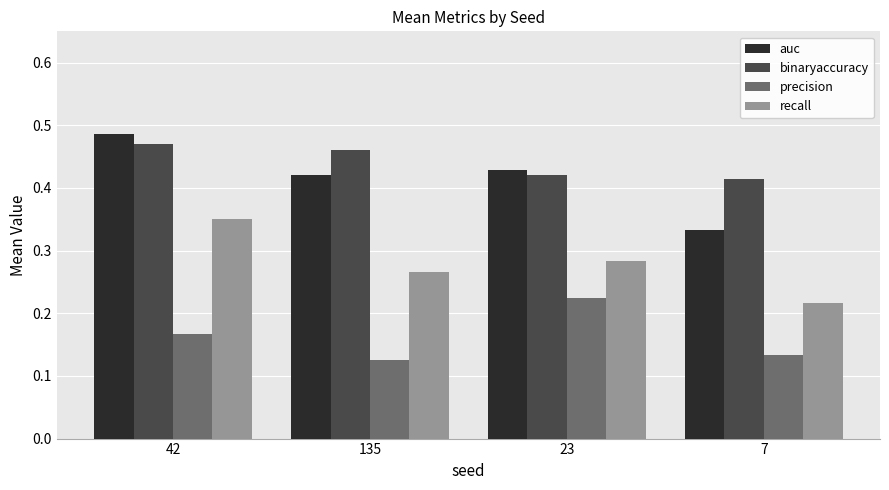

What is the sum of the auc values at 42 and 7?

0.8